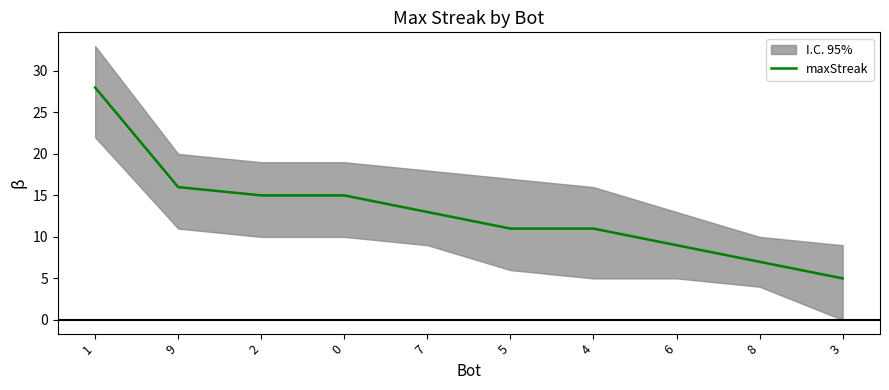

Between 9 and 2, which is larger?

9